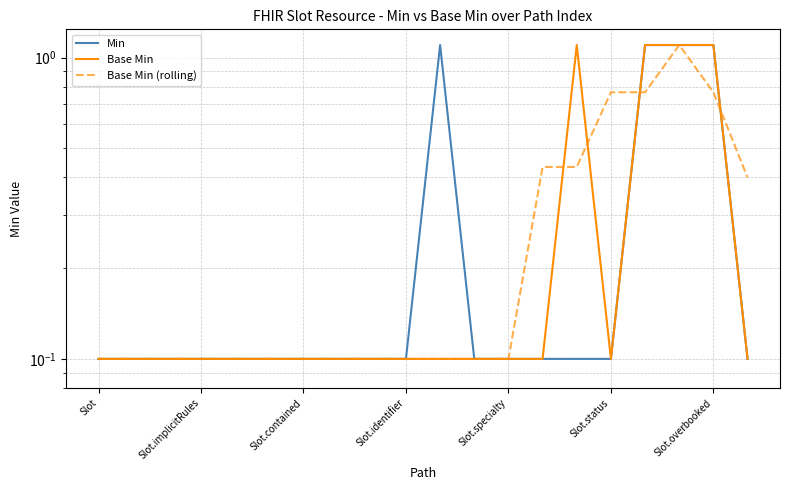

Which category has the lowest value in the Base Min series?

Slot